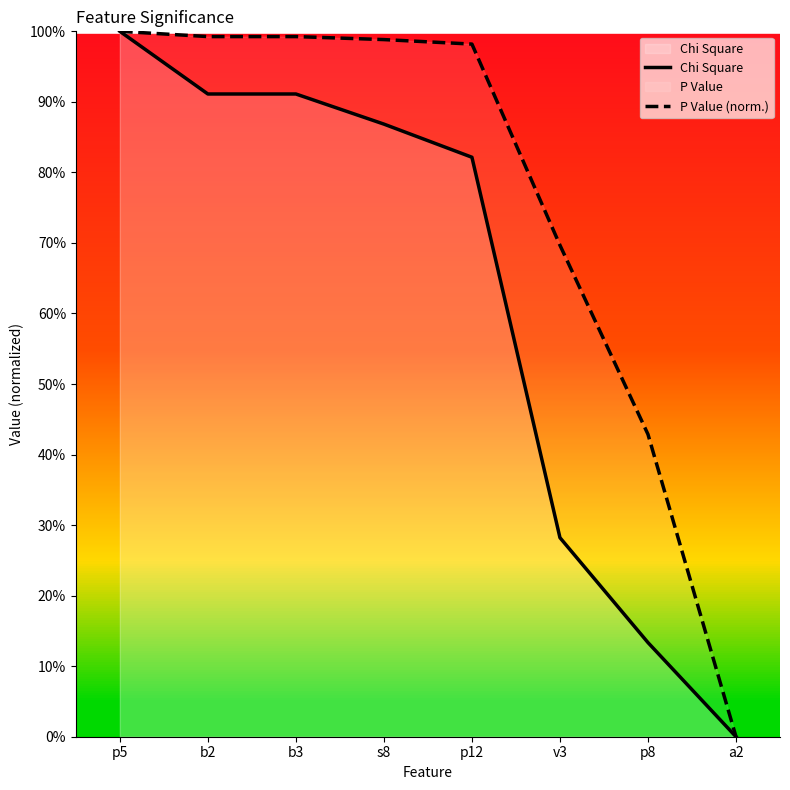

Where is Chi Square nearest to the value 0?

a2